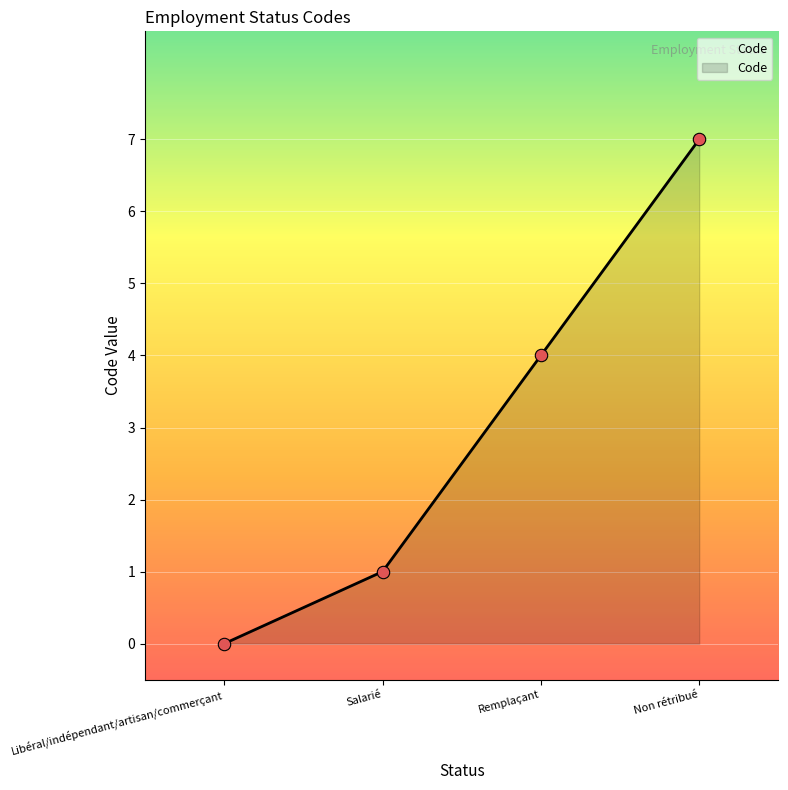

Approximately how many times larger is the value at Remplaçant compared to Salarié?

4.0